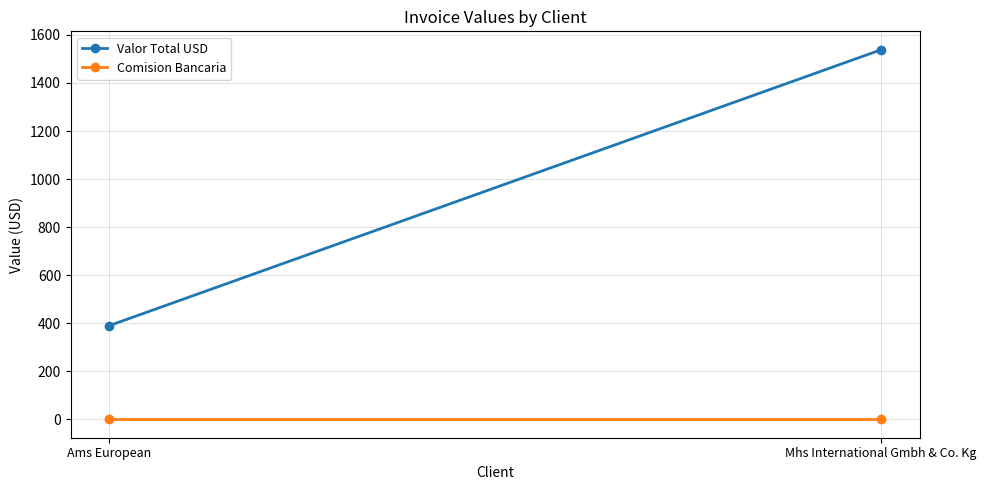

What is the difference between the maximum and minimum values in the Valor Total USD series?

1148.0